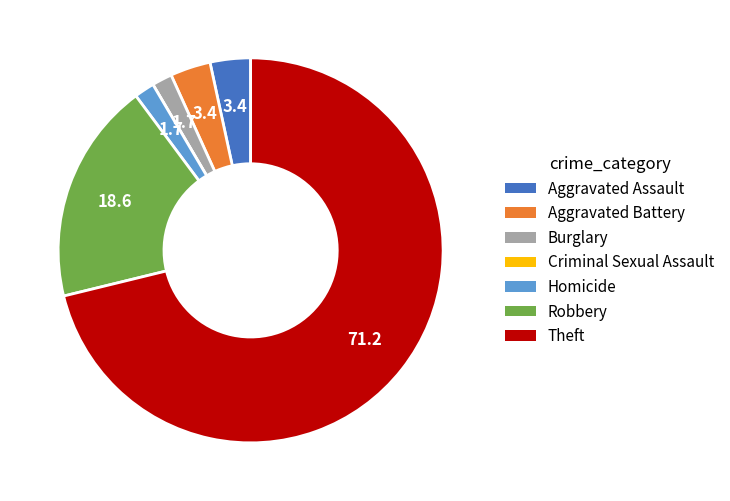

Is it true that Theft is 71% of the pie?

True